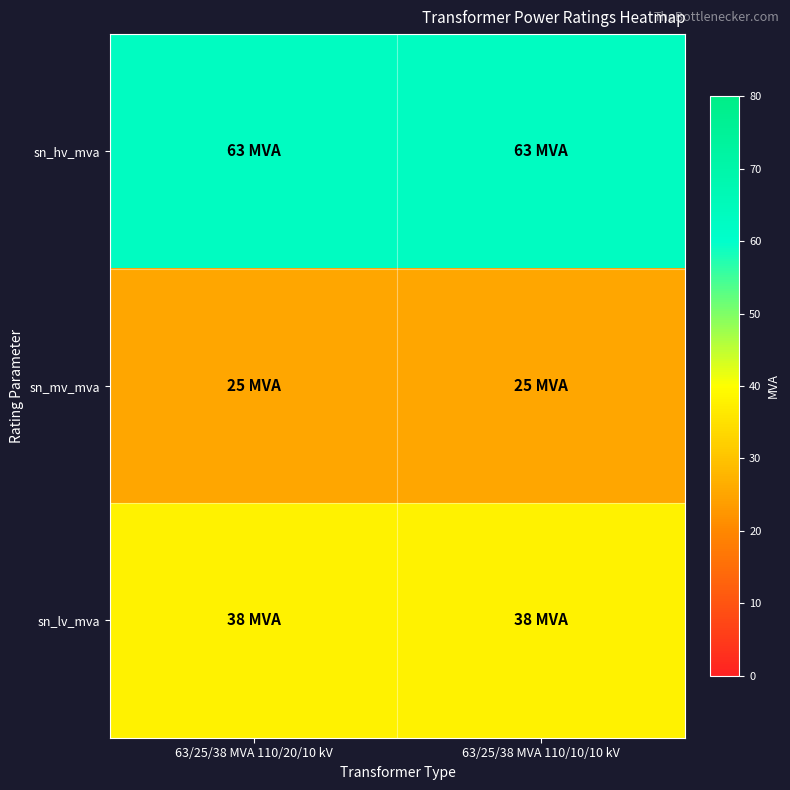

Reading left to right, transcribe all the data shown in this chart.

sn_hv_mva: 63/25/38 MVA 110/20/10 kV=63	63/25/38 MVA 110/10/10 kV=63
sn_mv_mva: 63/25/38 MVA 110/20/10 kV=25	63/25/38 MVA 110/10/10 kV=25
sn_lv_mva: 63/25/38 MVA 110/20/10 kV=38	63/25/38 MVA 110/10/10 kV=38